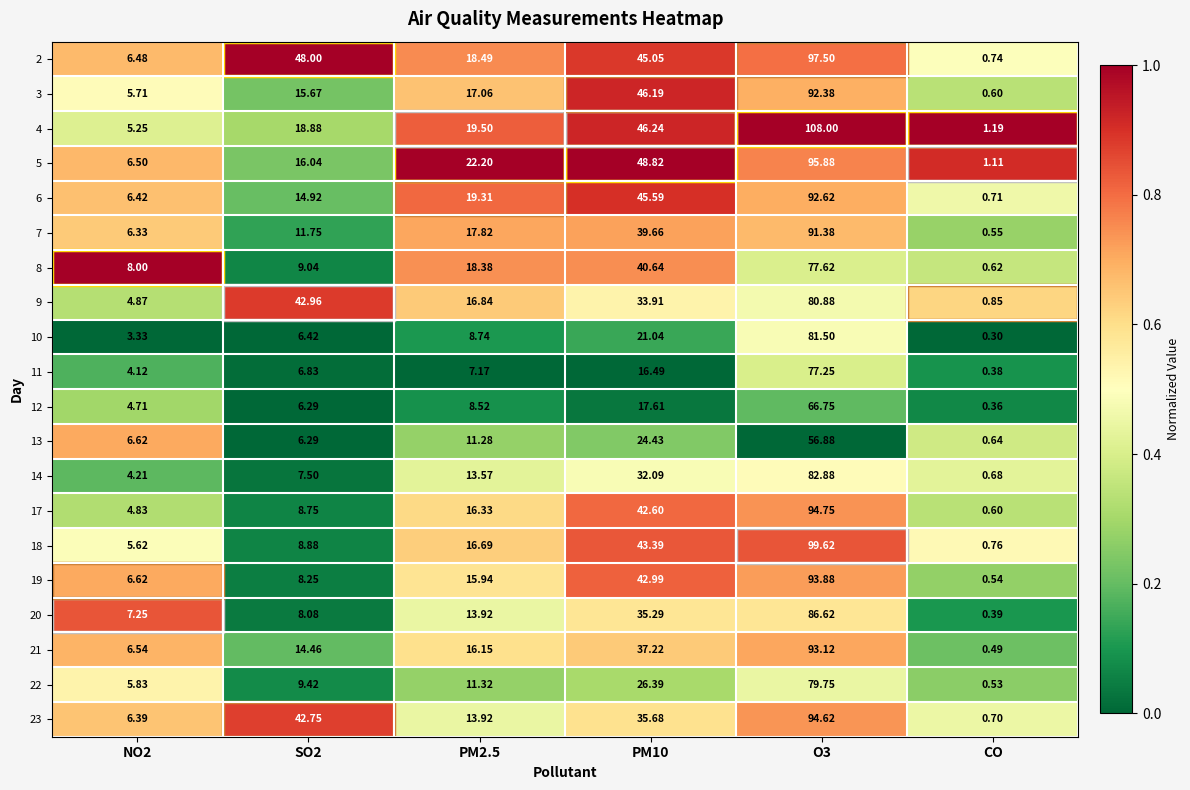

Is the value of 17 at SO2 greater than the value of 11 at PM2.5?

Yes